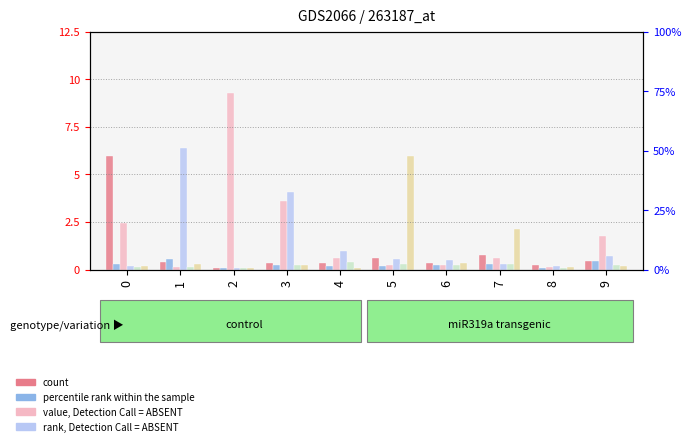

The value of col_5 at 8 is 0.0. True or false?

False